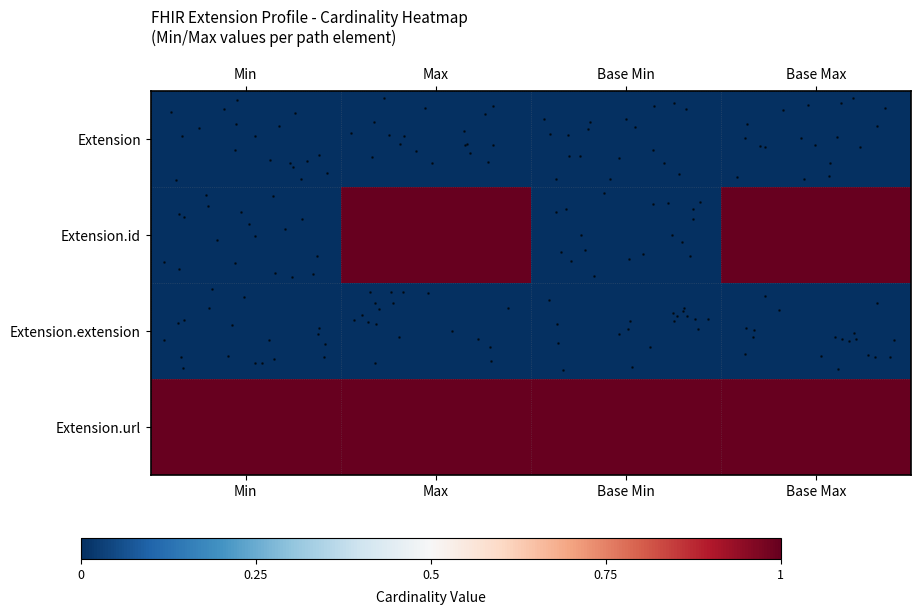

Which has a higher value, Max or Base Max?

Max